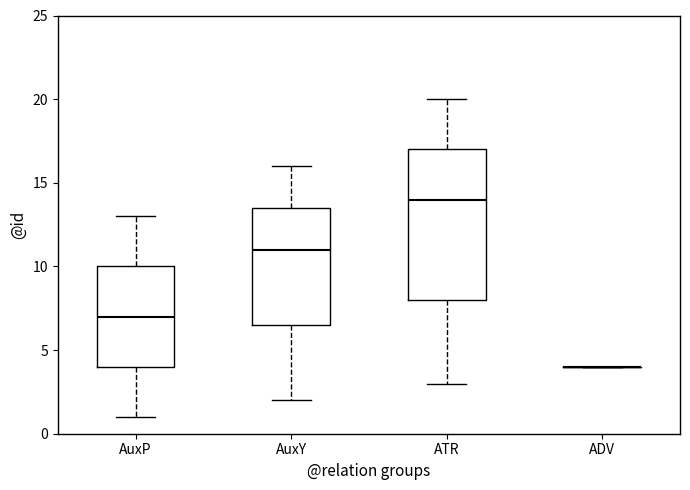

Reading left to right, transcribe this box plot: for each box, give where its median line is, the range the box spans, and where its two whiskers end, as read against the y-axis. The values are not printed on the chart, so give them approximately, as read against the axis.

AuxP: median 7.0, box 4.0 to 10.0, whiskers 1.0 to 13.0
AuxY: median 11.0, box 6.5 to 13.5, whiskers 2.0 to 16.0
ATR: median 14.0, box 8.0 to 17.0, whiskers 3.0 to 20.0
ADV: box collapsed to a line at 4.0, whiskers 4.0 to 4.0